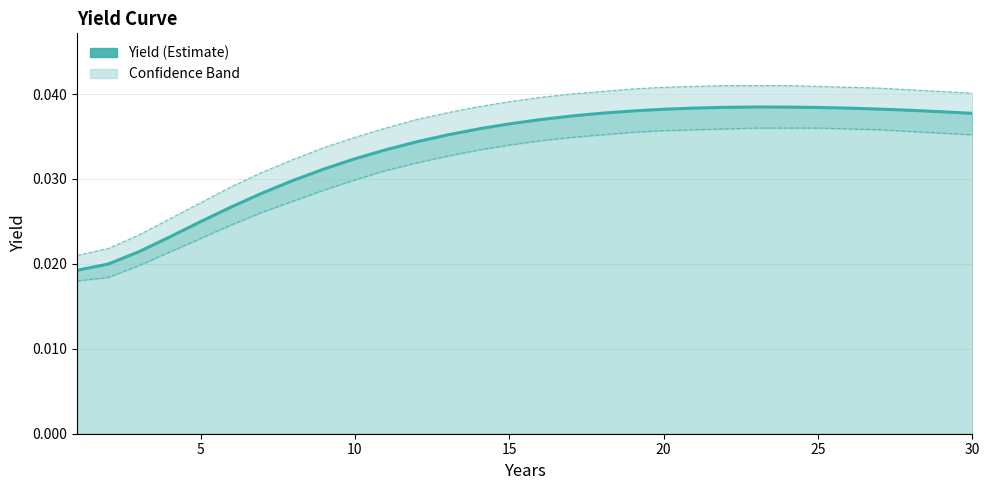

True or false: Lower Bound has more than 2 interior local peaks.

False